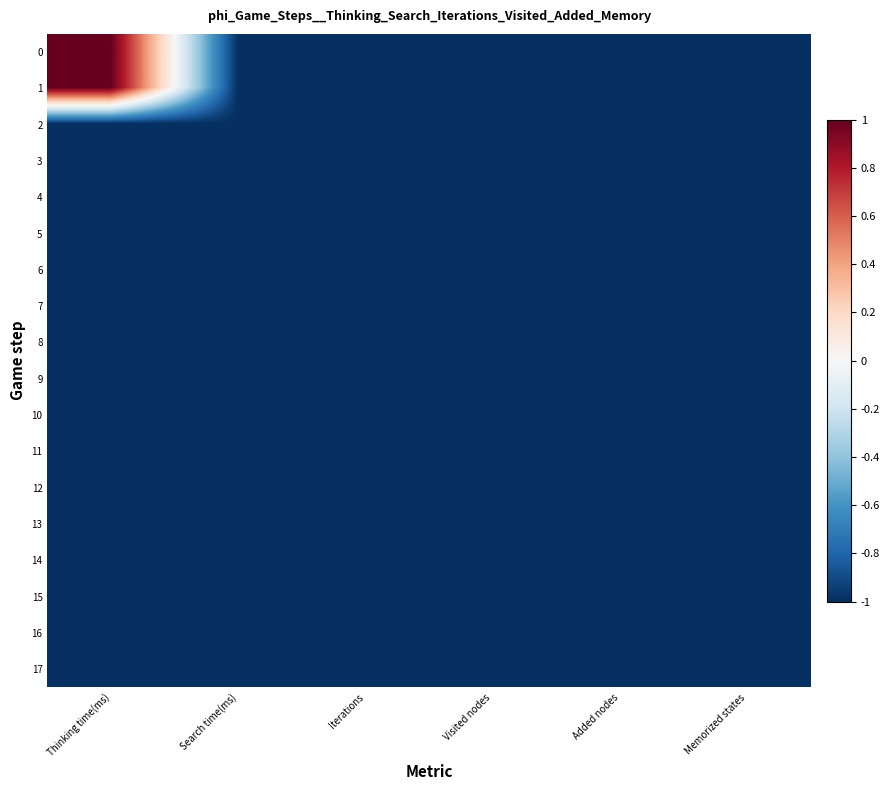

Count the number of categories in the chart.

6